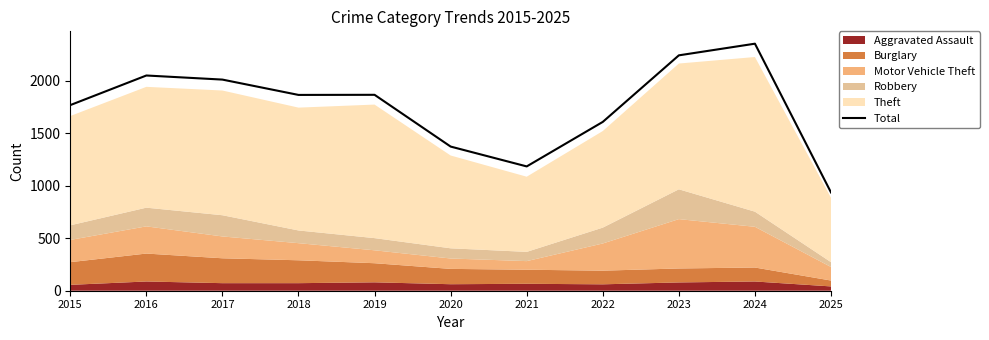

Is it true that the value at 2015 is 1768?

True